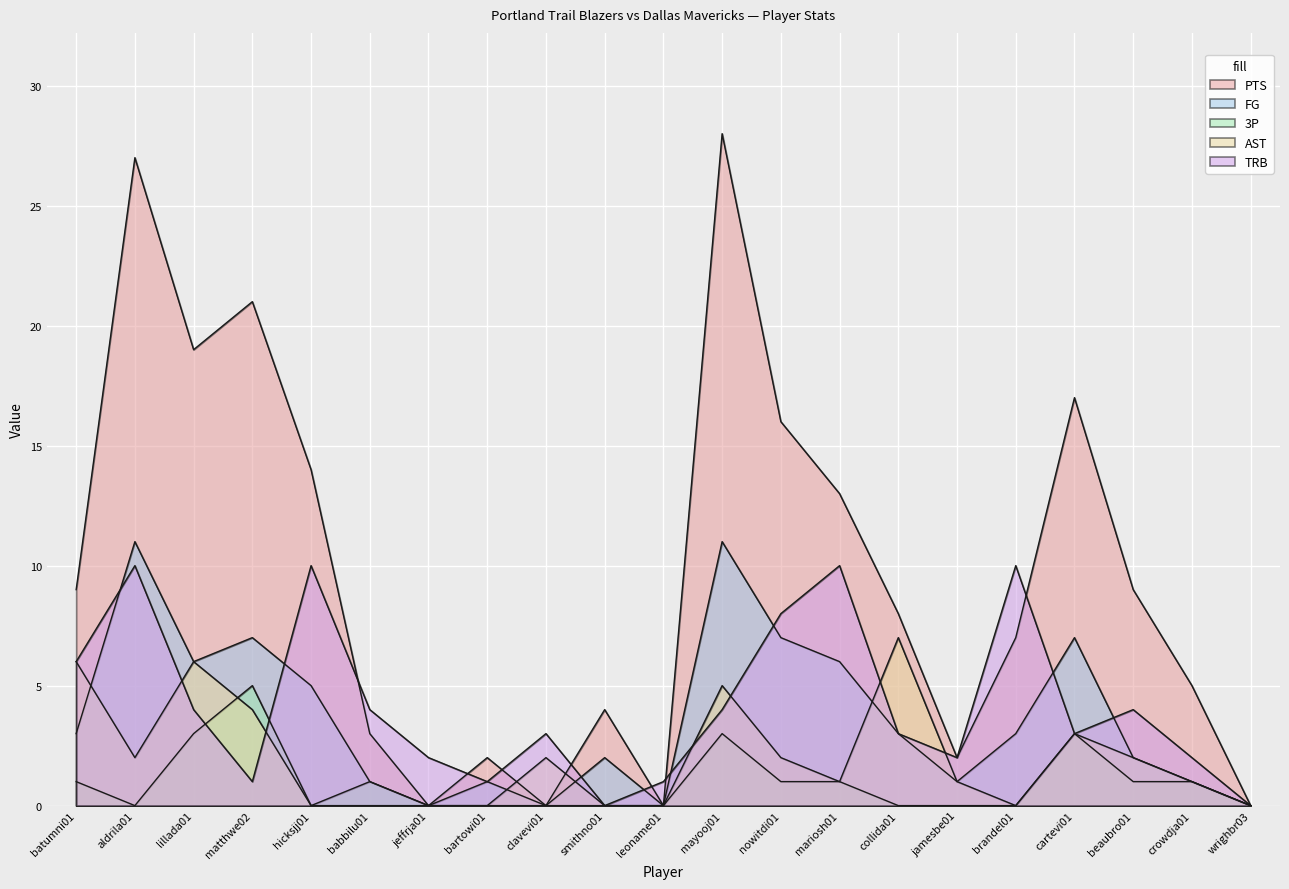

What is the label of the 14th point from the right?

bartowi01